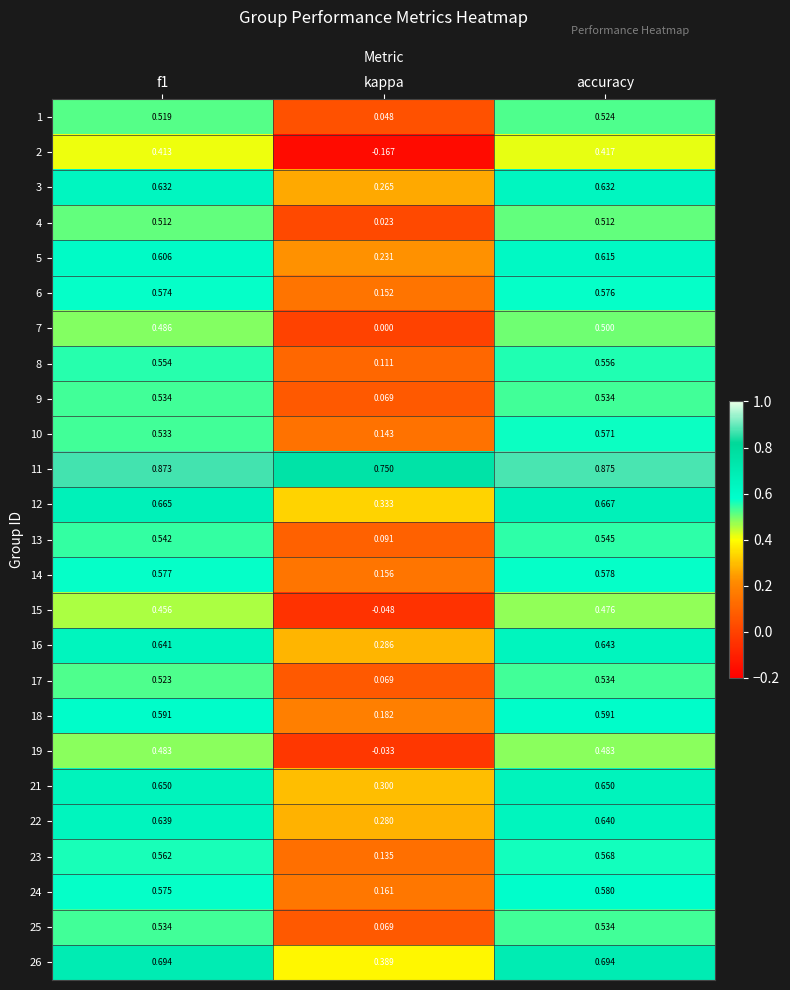

At which label is 6 closest to 0?

kappa